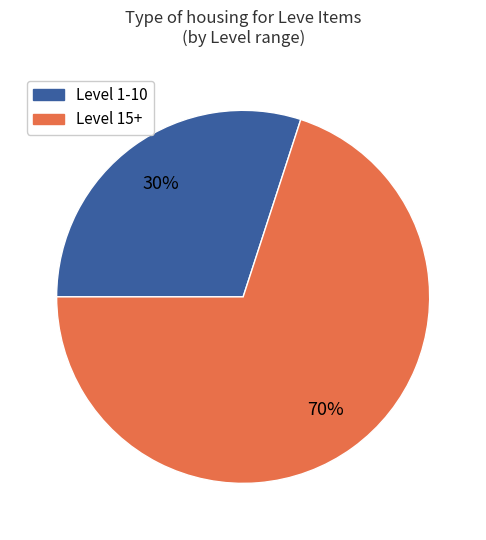

To the nearest percent, what is the difference between the largest and smallest slice percentages?

40%